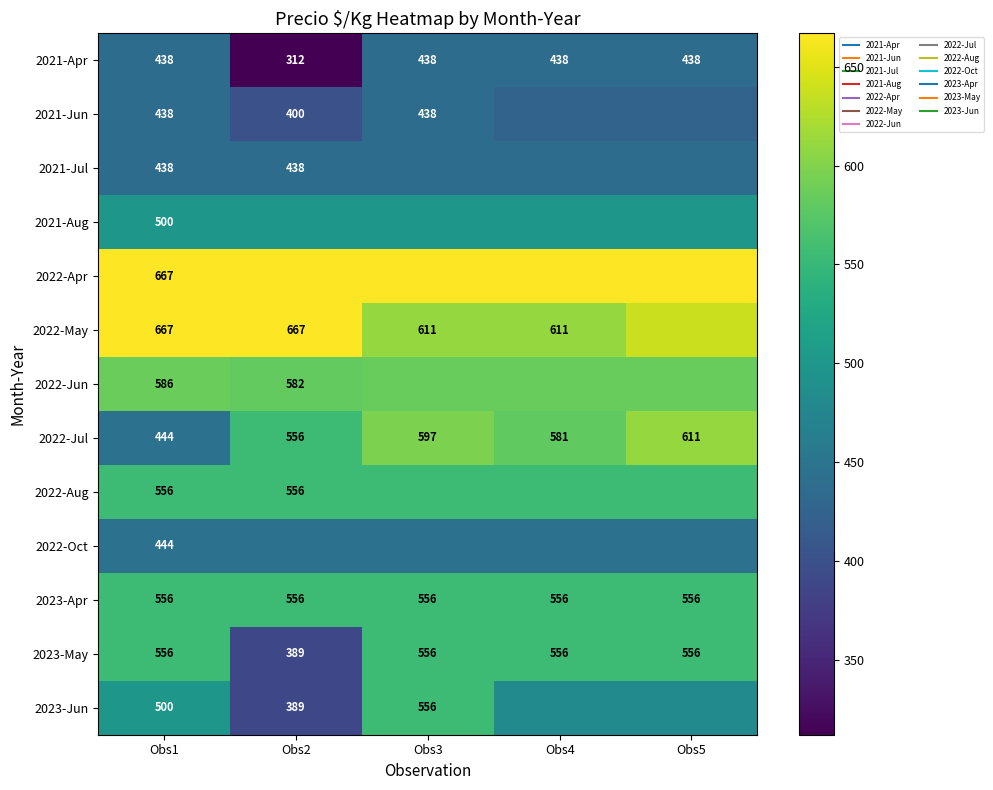

How many series are shown in this chart?

13